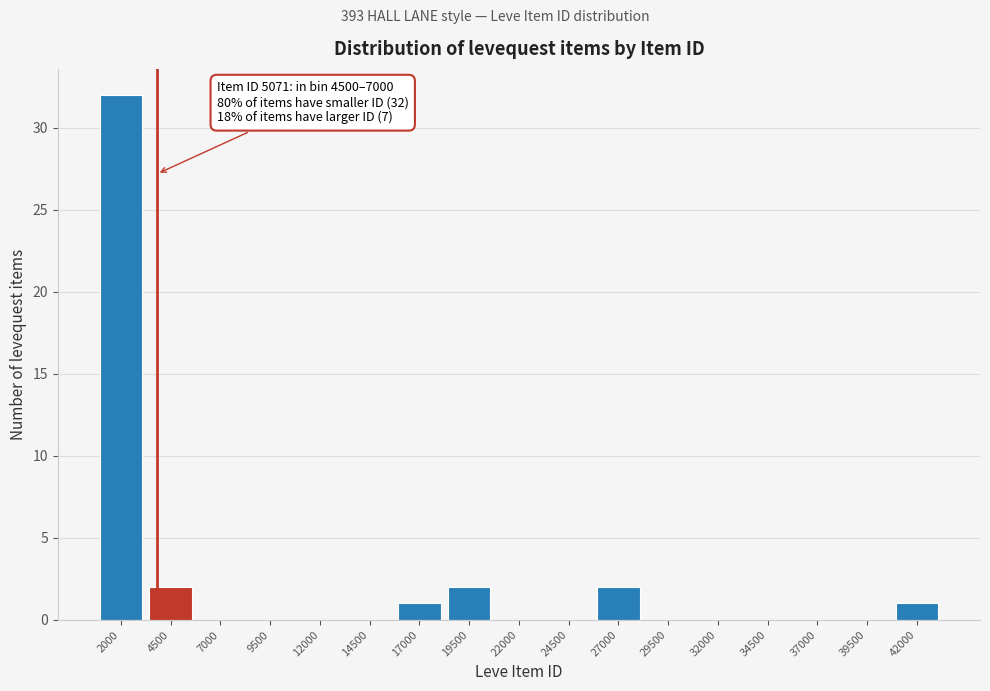

Reading left to right, list all the values displayed in this chart.

2000=32	4500=2	7000=0	9500=0	12000=0	14500=0	17000=1	19500=2	22000=0	24500=0	27000=2	29500=0	32000=0	34500=0	37000=0	39500=0	42000=1